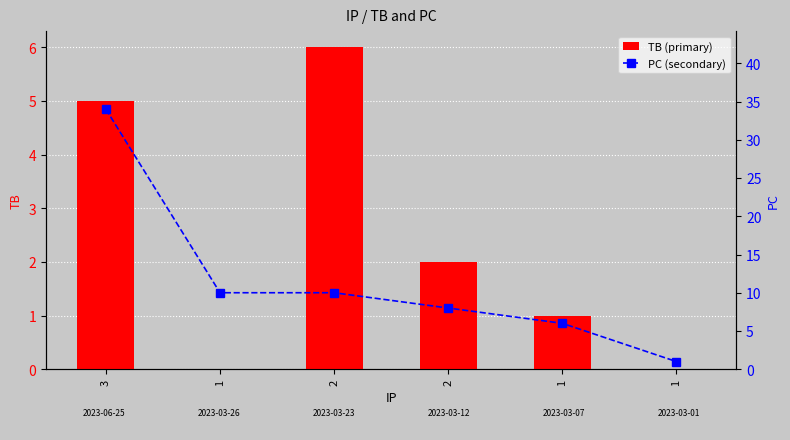

Is it true that PC (secondary) equals 1 at 1?

True